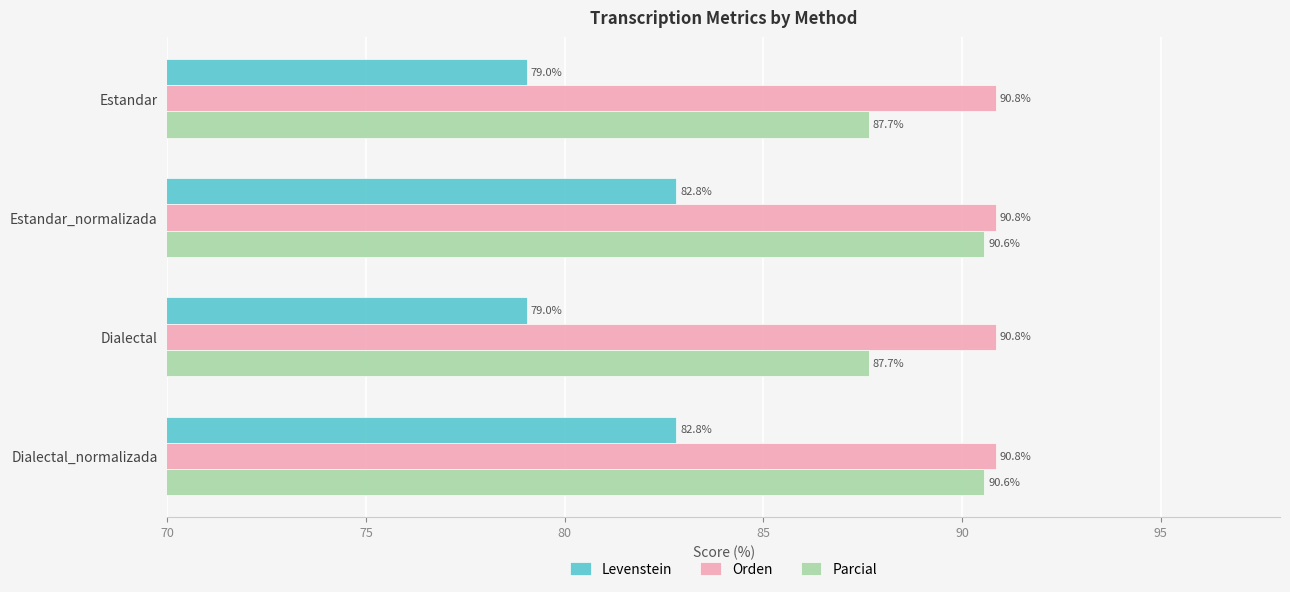

What value does the Parcial series have at Estandar_normalizada?

90.6